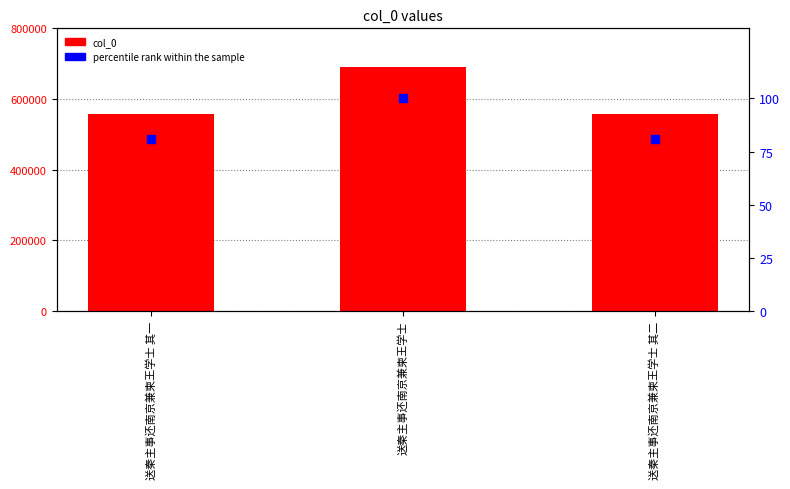

Which series contains the highest Y value?

col_0